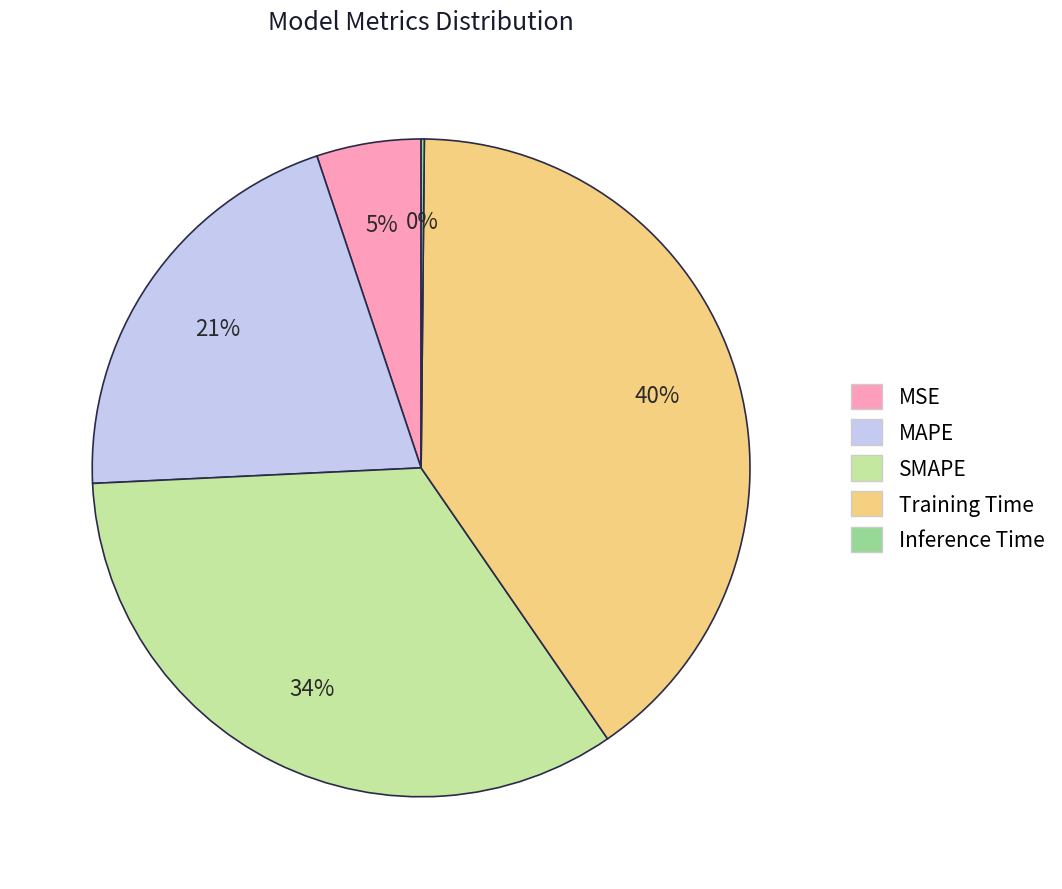

What is the largest slice in the pie chart?

Training Time